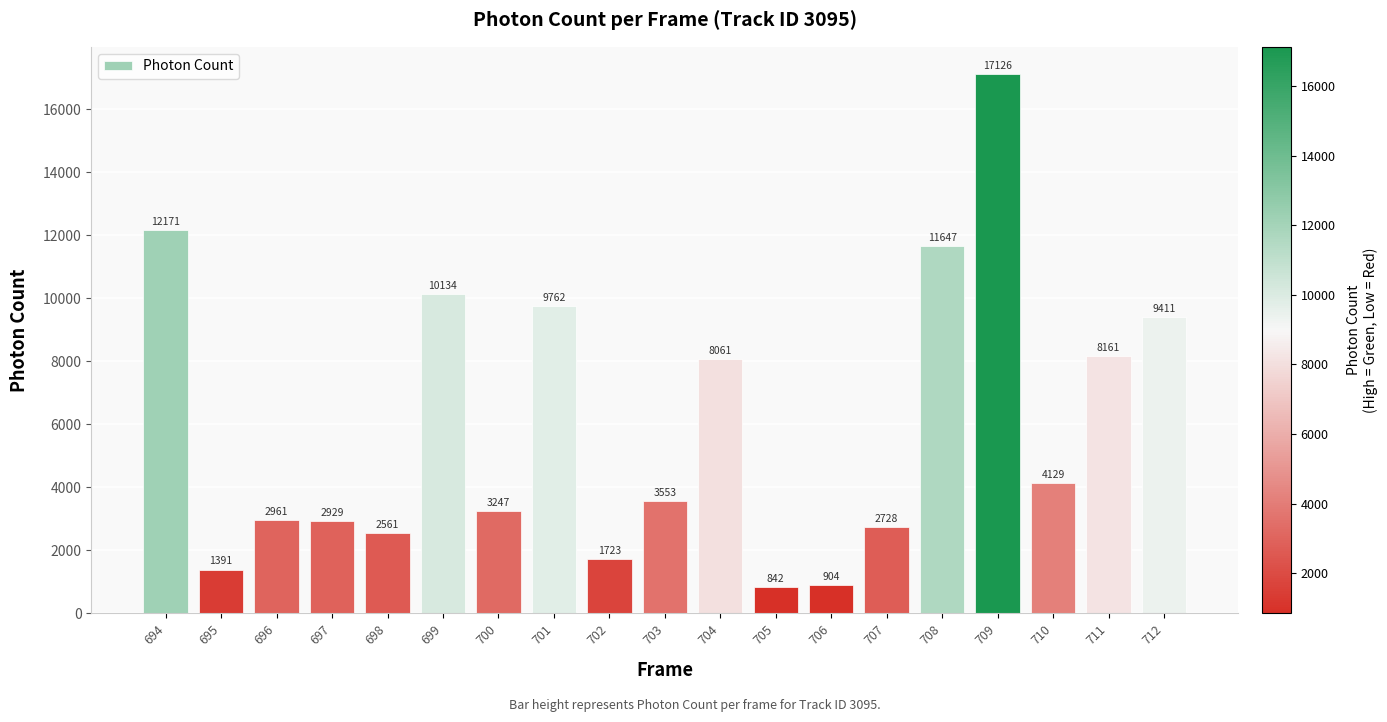

What is the value of the 14th bar from the left?

2728.0